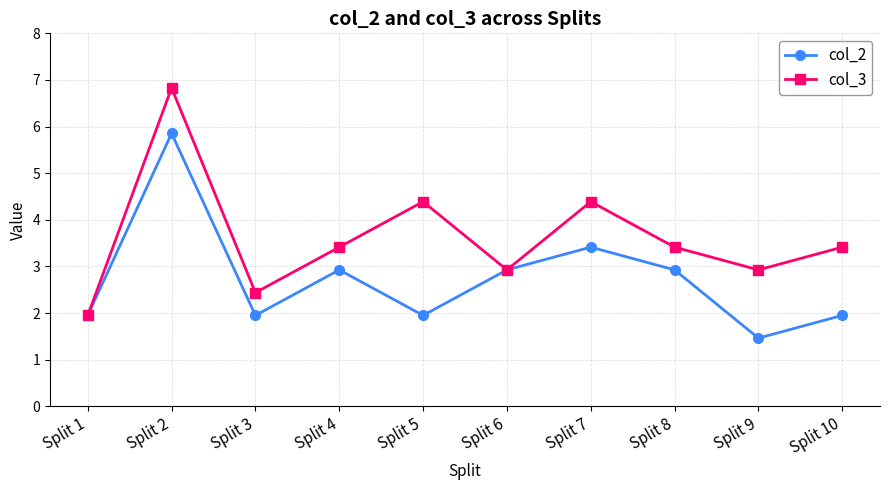

What is the difference between the col_2 values at Split 9 and Split 10?

0.5